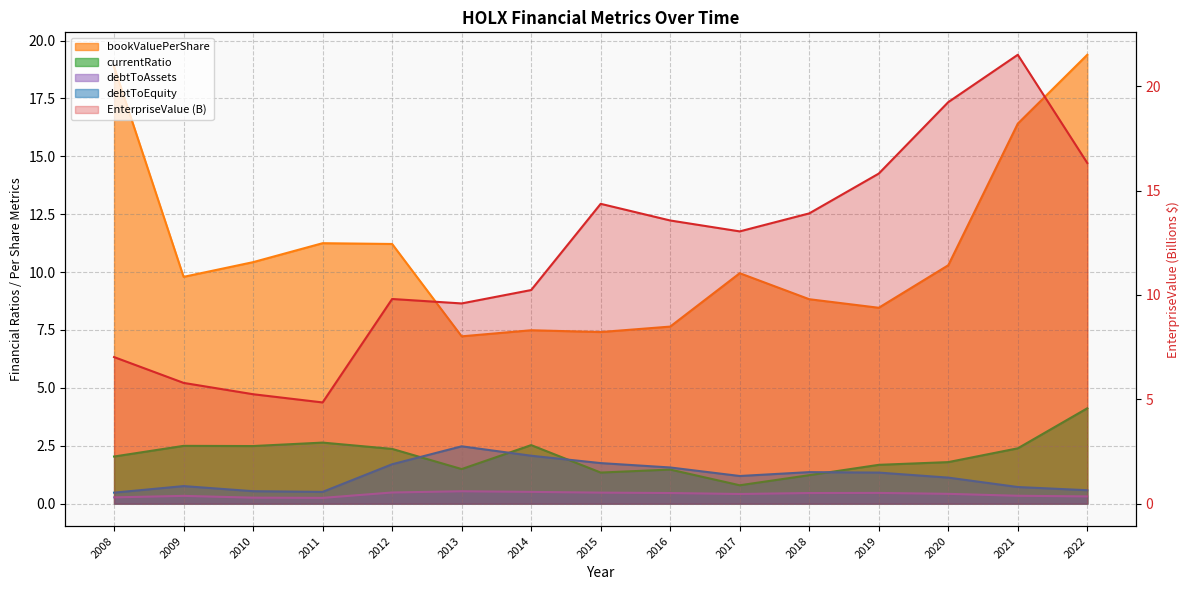

What is the difference between the maximum and minimum values?

16.7